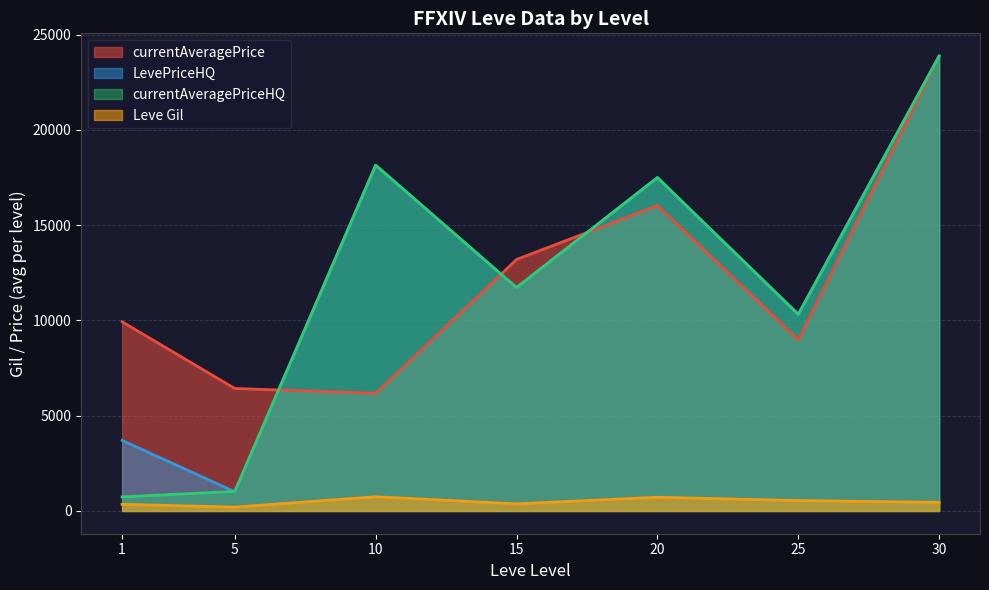

Is it true that Leve Gil equals 138 at 20?

False